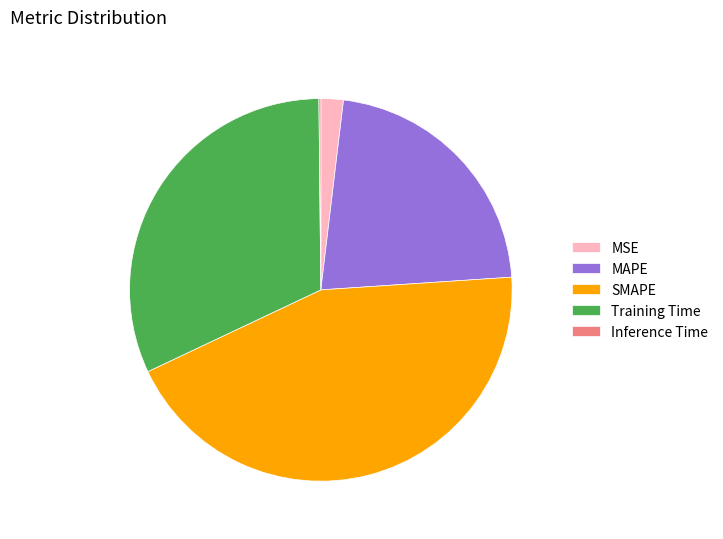

Which category has the biggest portion of the pie?

SMAPE